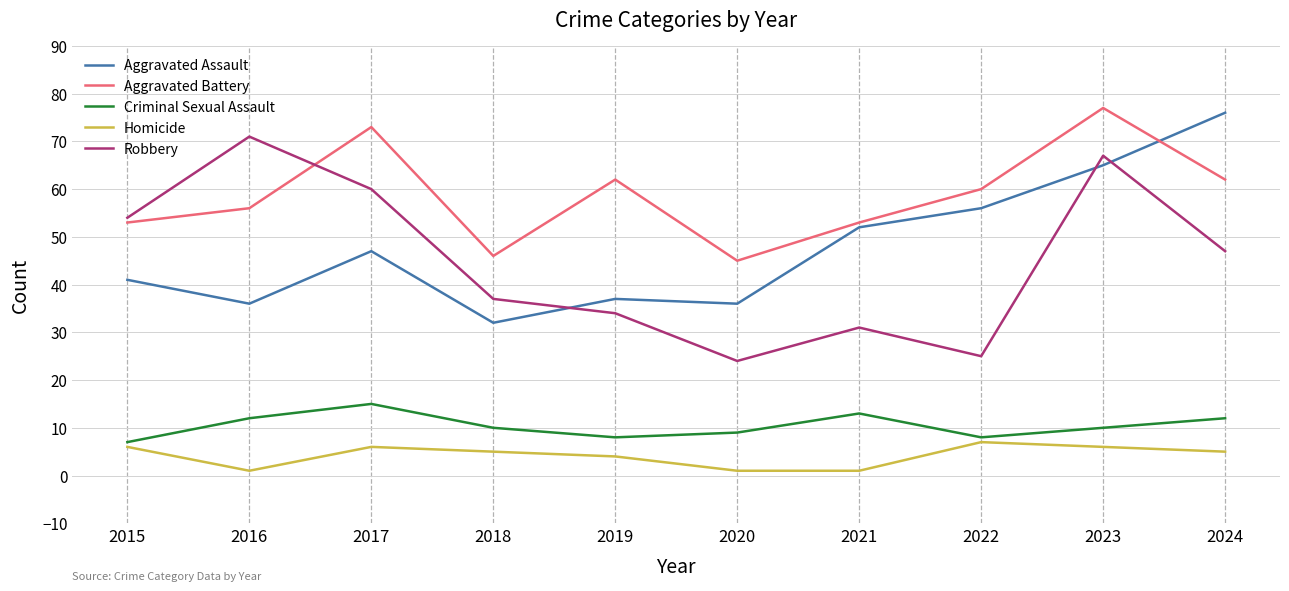

The value of Criminal Sexual Assault at 2024 is 17. True or false?

False